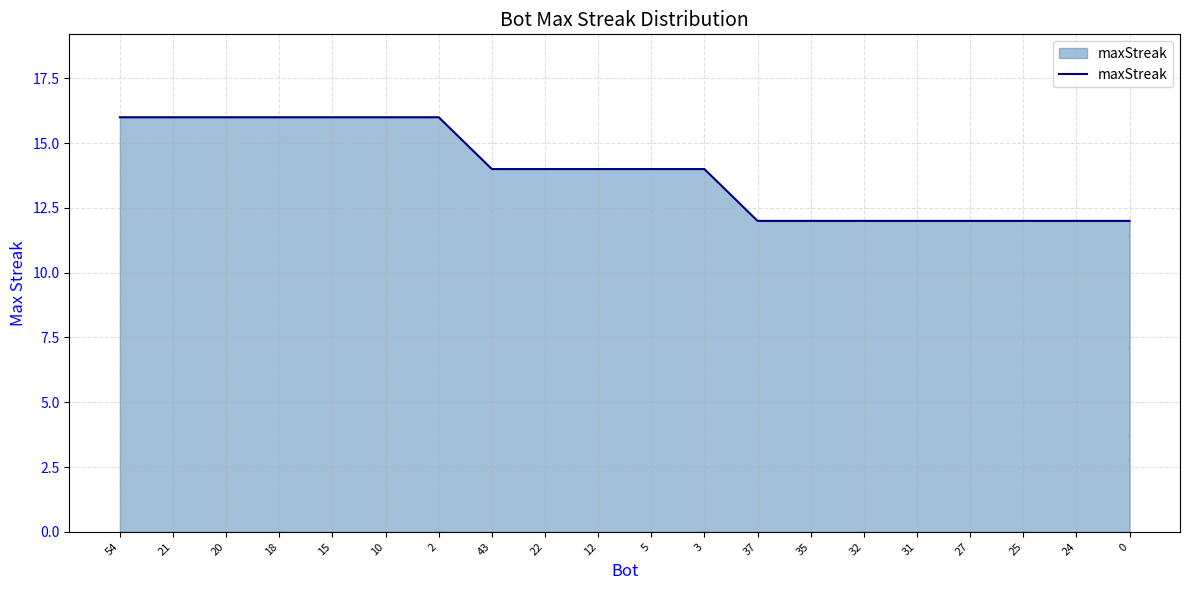

What is the smallest value displayed?

12